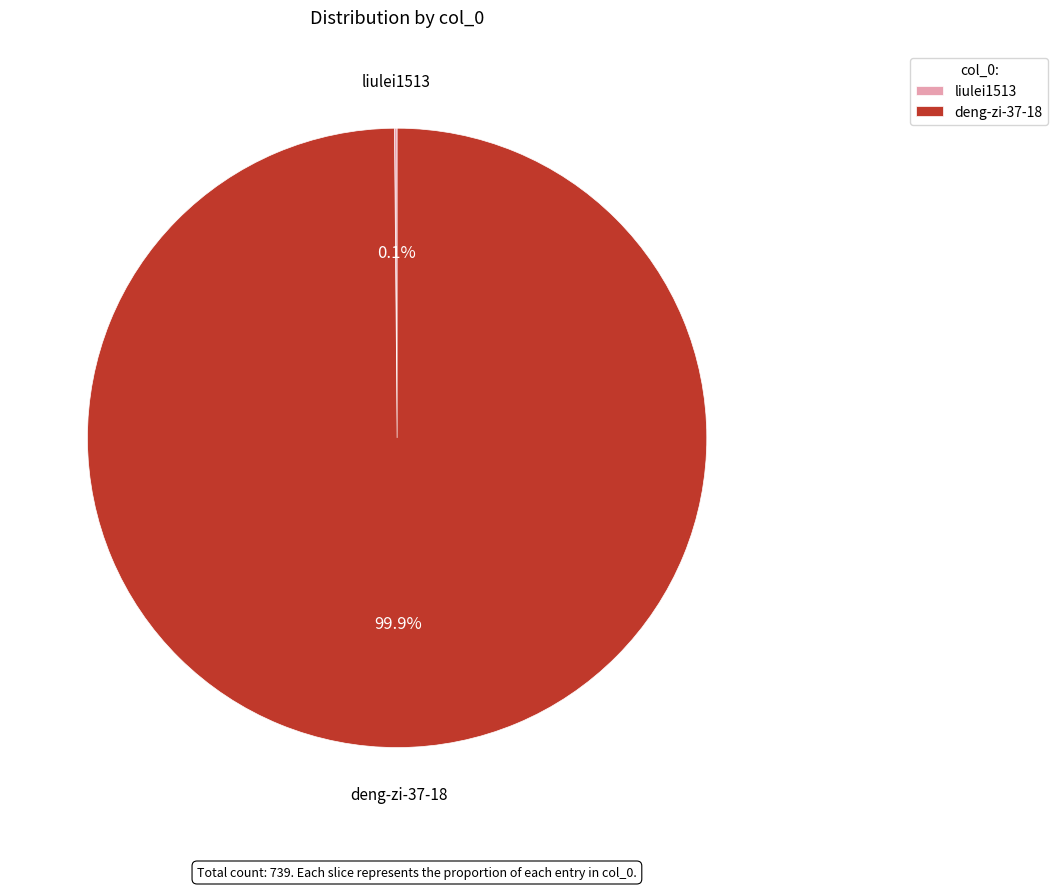

How much of the chart is everything except deng-zi-37-18?

0.1%